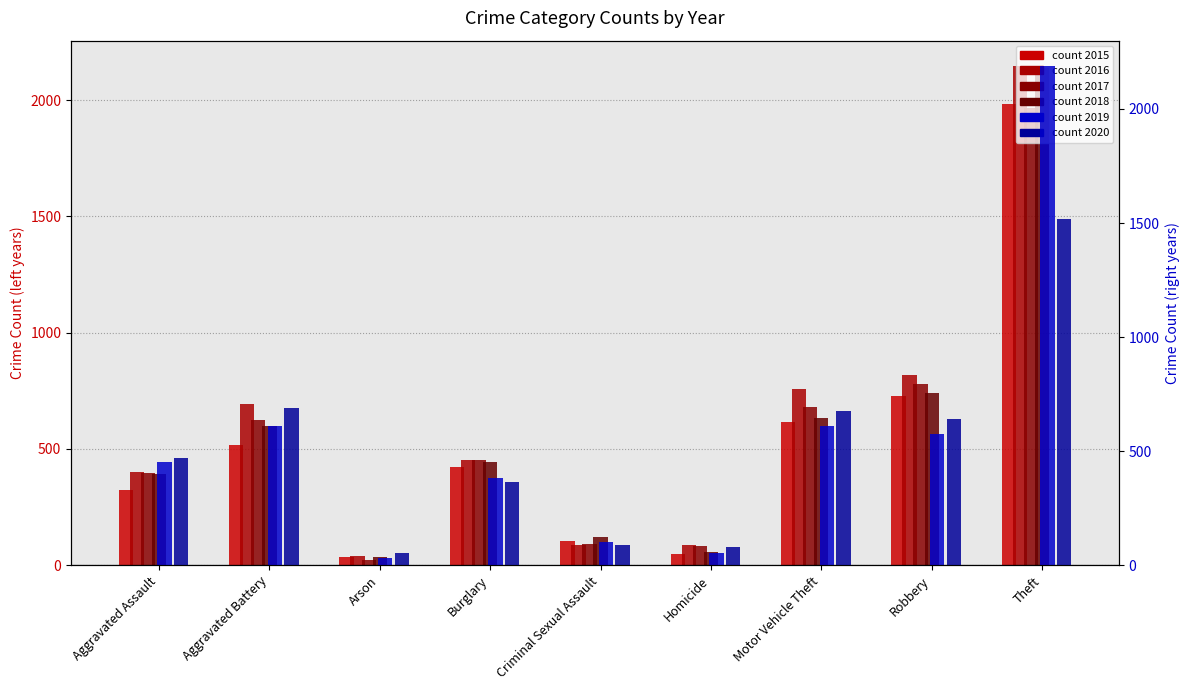

What is the sum of all percentile rank 2019 values?

5008